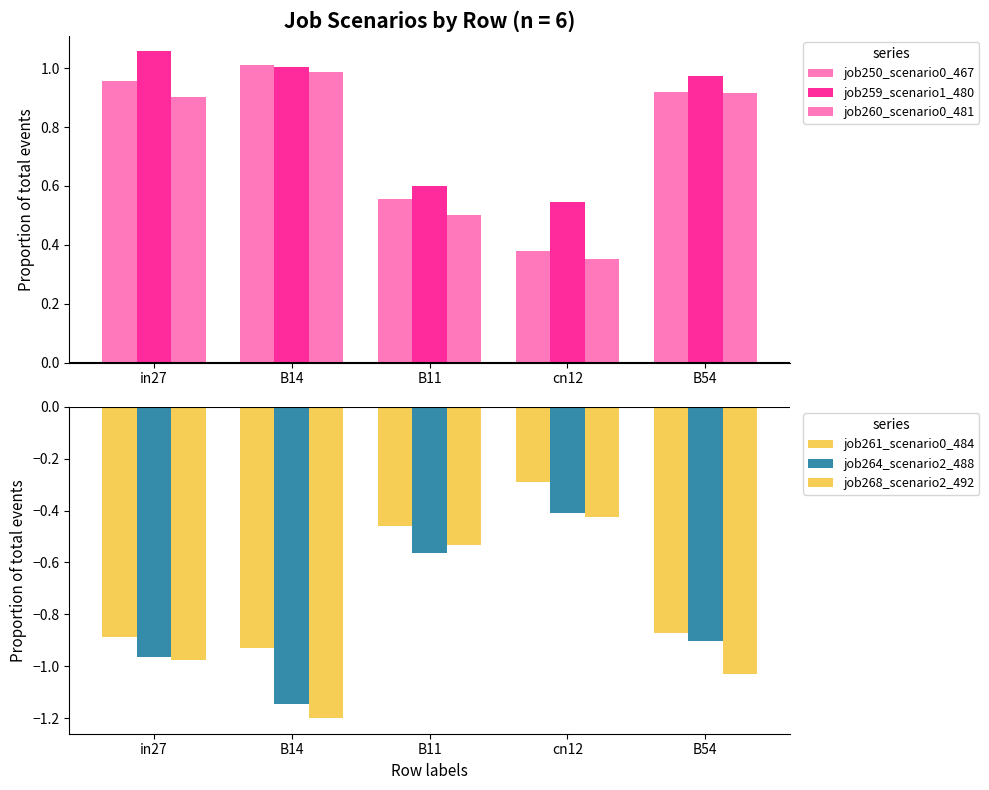

What is the label of the 3rd bar from the left?

B11